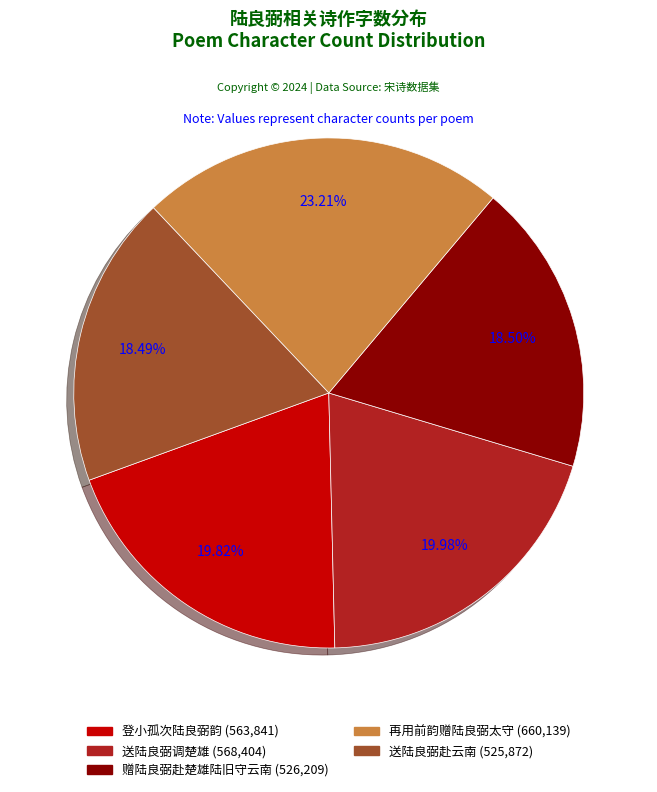

To the nearest percent, what portion does 再用前韵赠陆良弼太守 represent?

23%